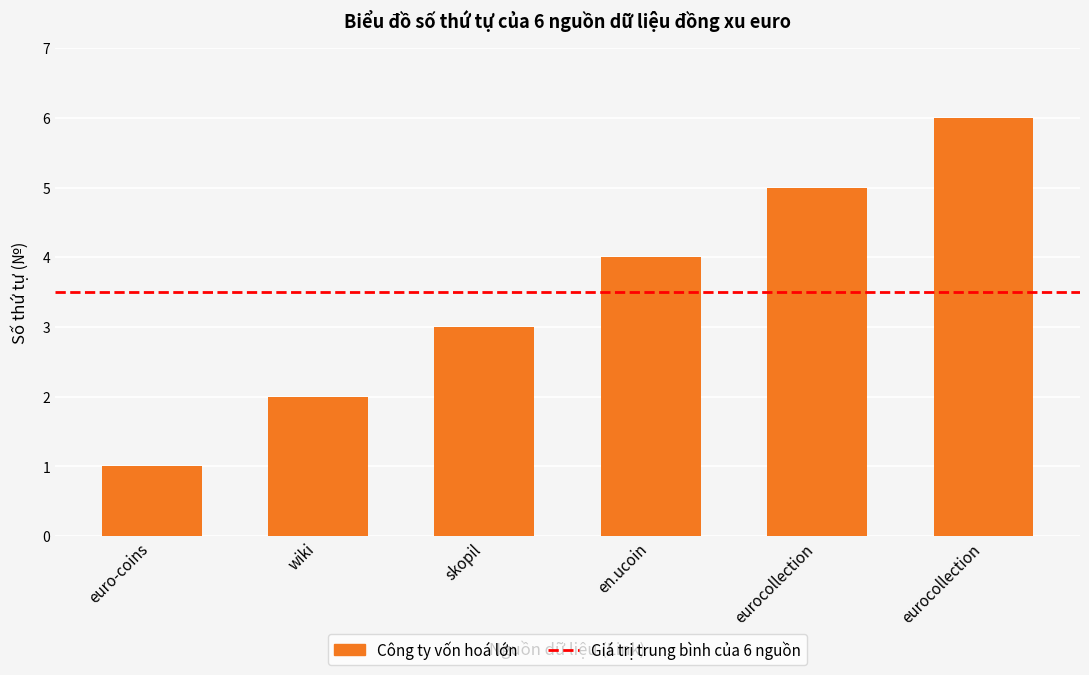

The chart shows a value of 2 at euro-coins. True or false?

False